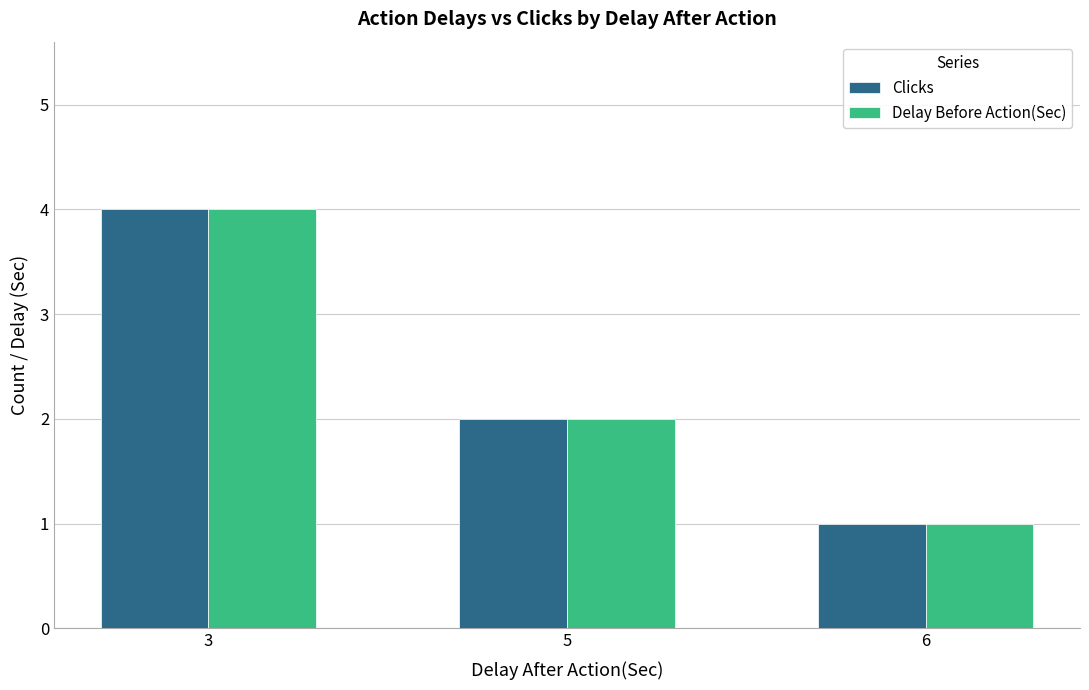

What is the value of the Clicks bar at the 1st from the left?

4